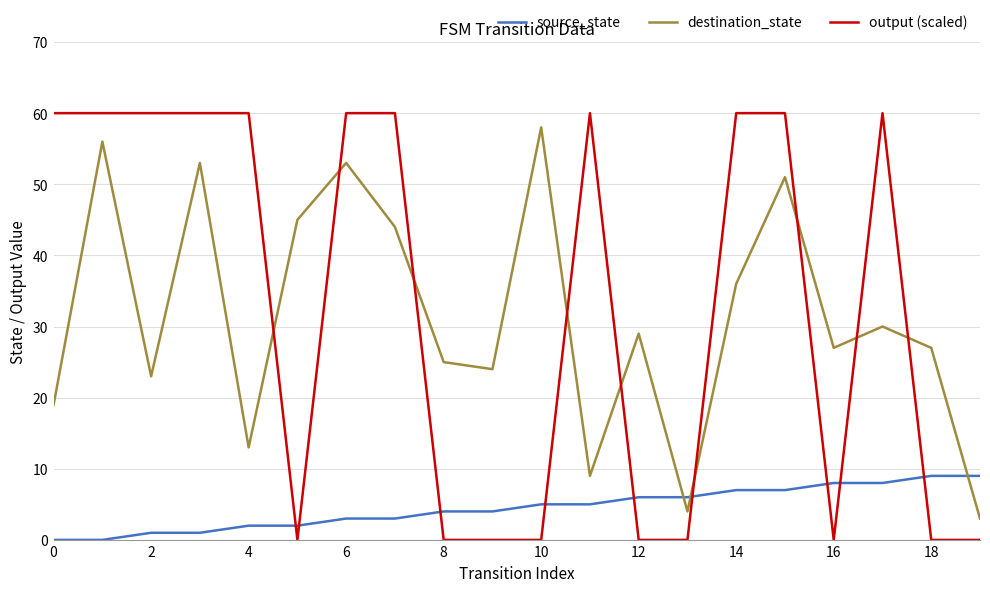

List the series in order of their peak value, highest first.

output (scaled), destination_state, source_state